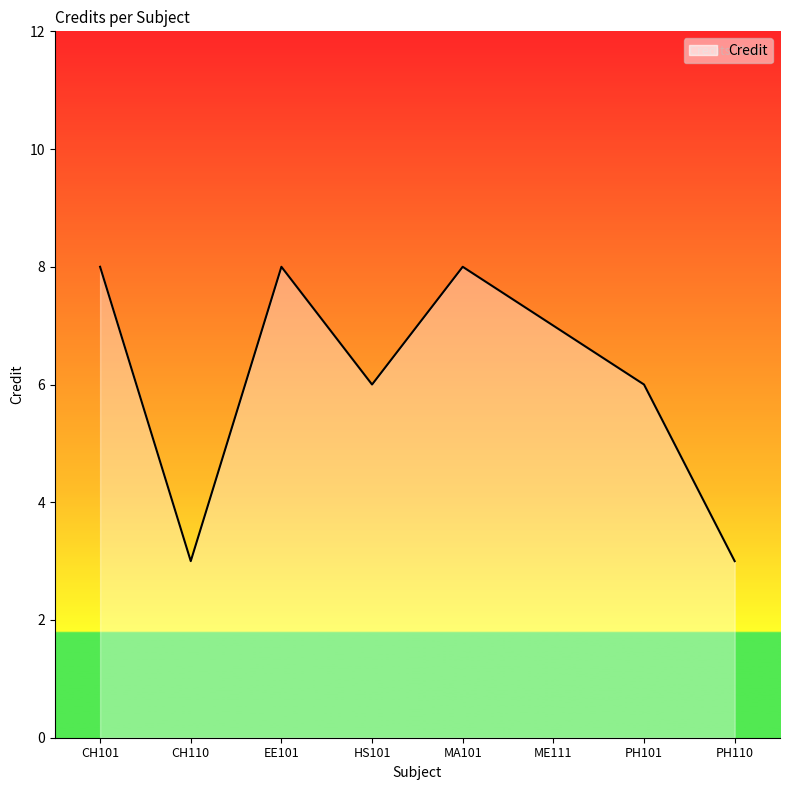

At which category does the data reach its first local peak?

EE101